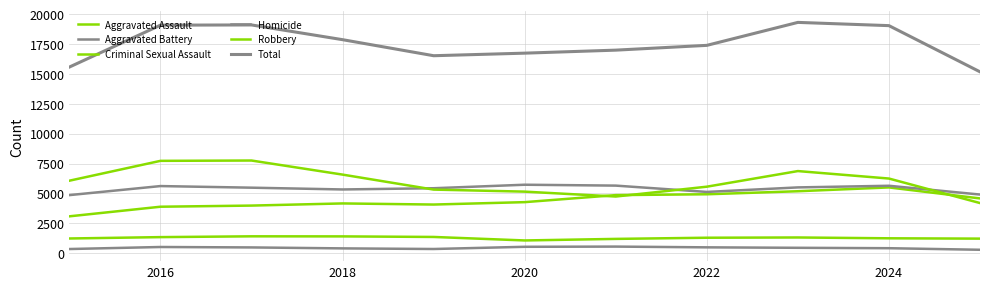

What is the difference between the second highest and minimum values in the Total series?

3925